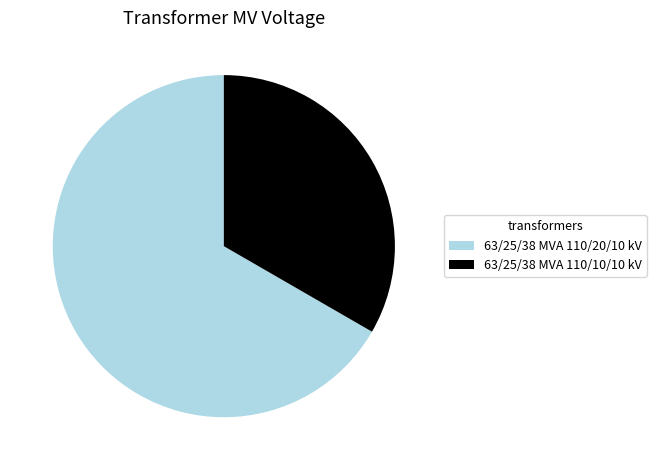

Between 63/25/38 MVA 110/10/10 kV and 63/25/38 MVA 110/20/10 kV, which is larger?

63/25/38 MVA 110/20/10 kV